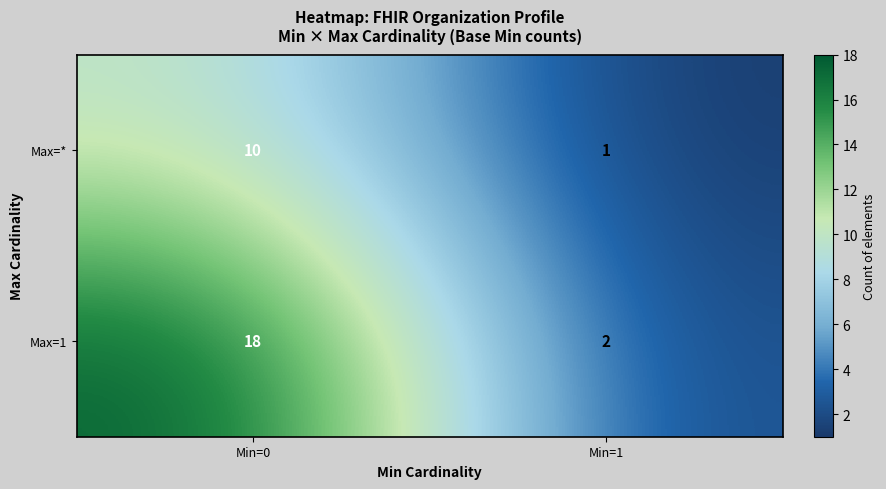

Rank the series by their maximum value, from lowest to highest.

Max=*, Max=1